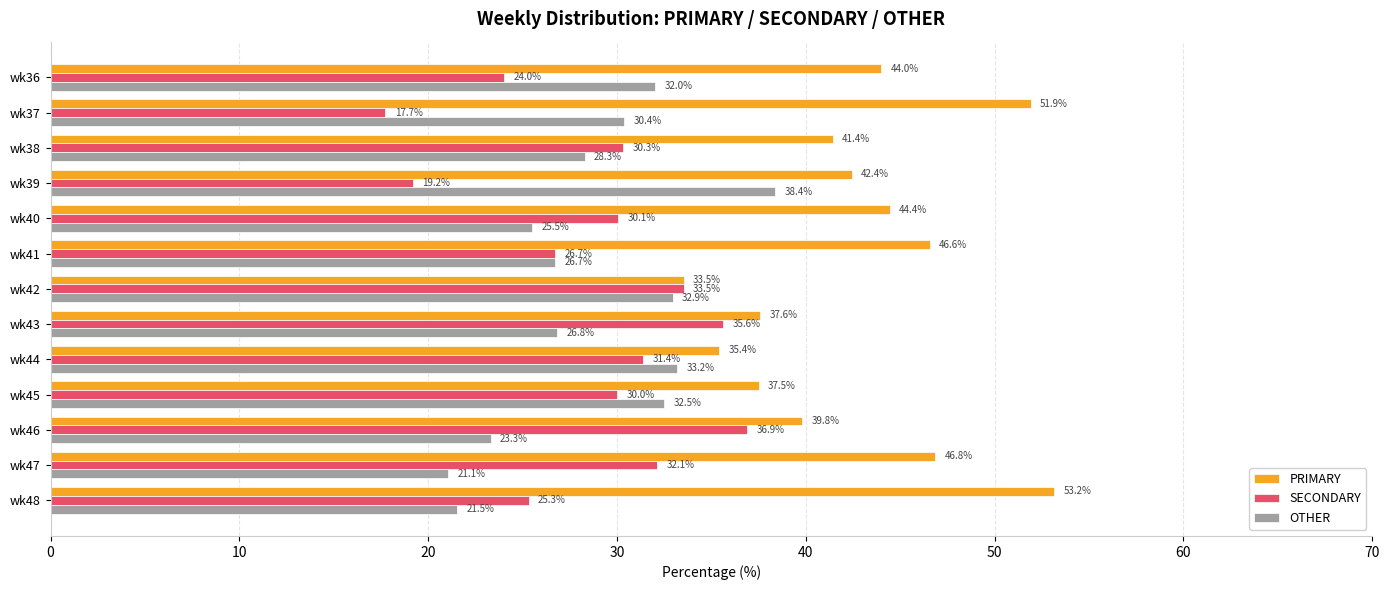

What is the difference between the highest and lowest values at wk38?

13.1